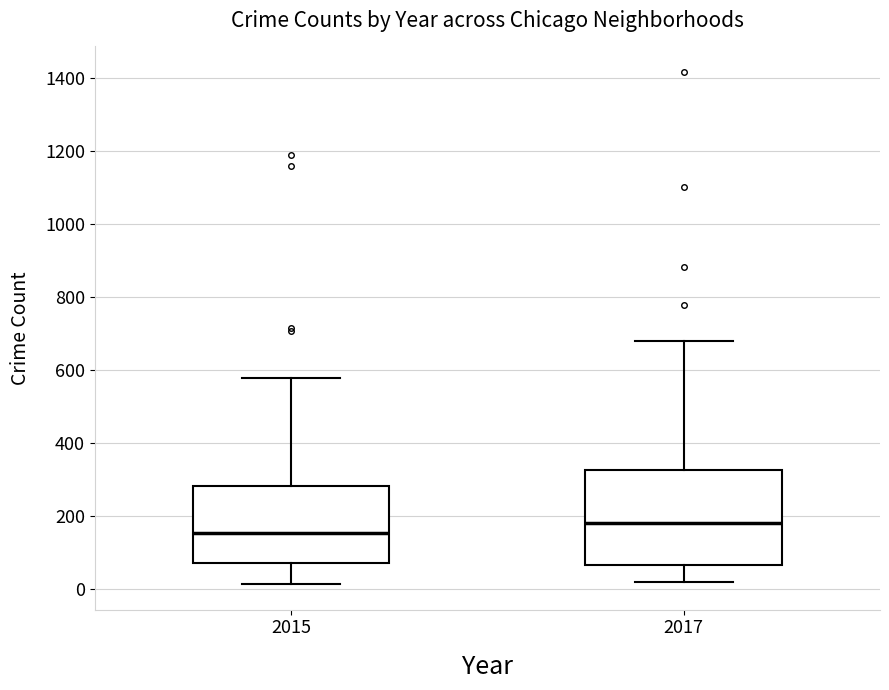

Which box is the tallest, from its lower edge to its upper edge?

2017